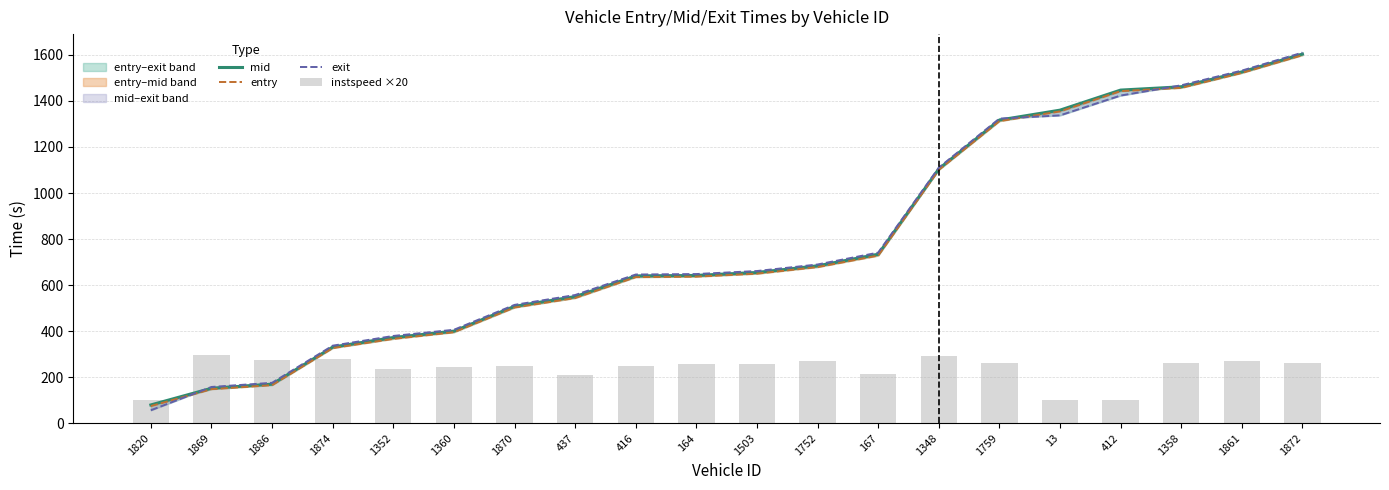

What is the sum of the instspeed ×20 values at 1352 and 416?

480.6